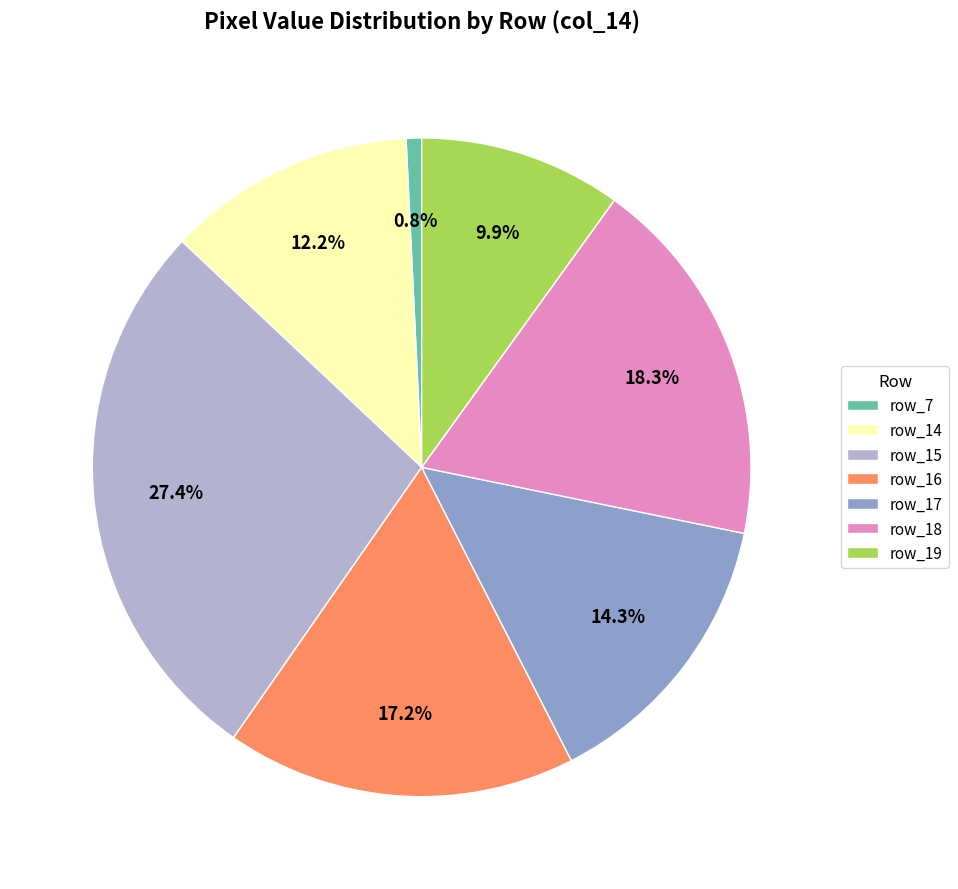

Which slice is the smallest?

row_7